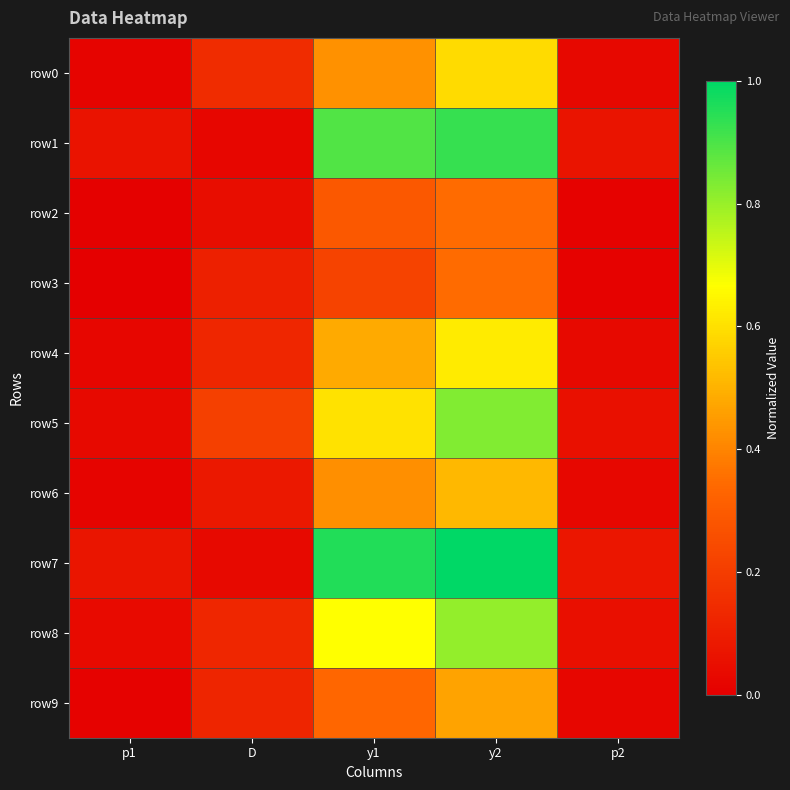

Which has a higher value, y2 or y1?

y2